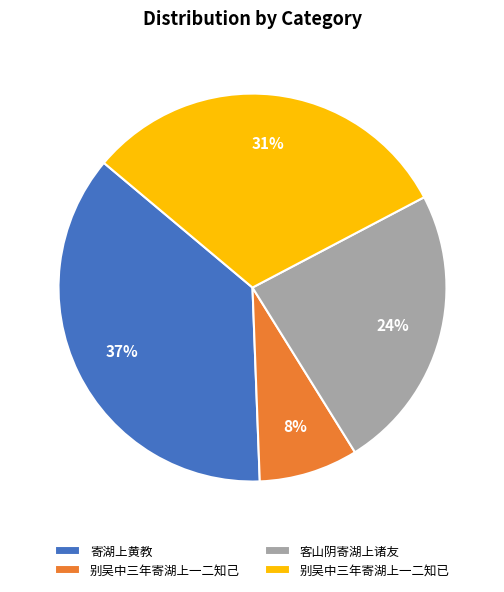

Do 寄湖上黄教 and 别吴中三年寄湖上一二知已 together represent more than half of the pie?

Yes